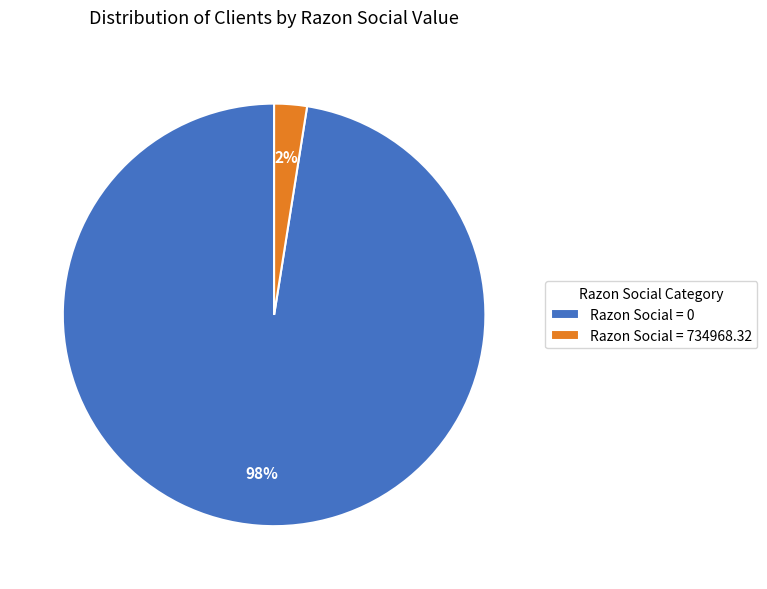

True or false: Razon Social = 0 accounts for 90% of the total.

False